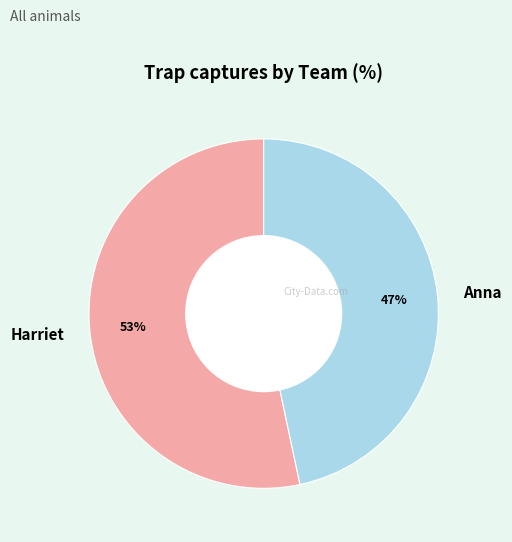

Is there a majority slice in this chart?

Yes